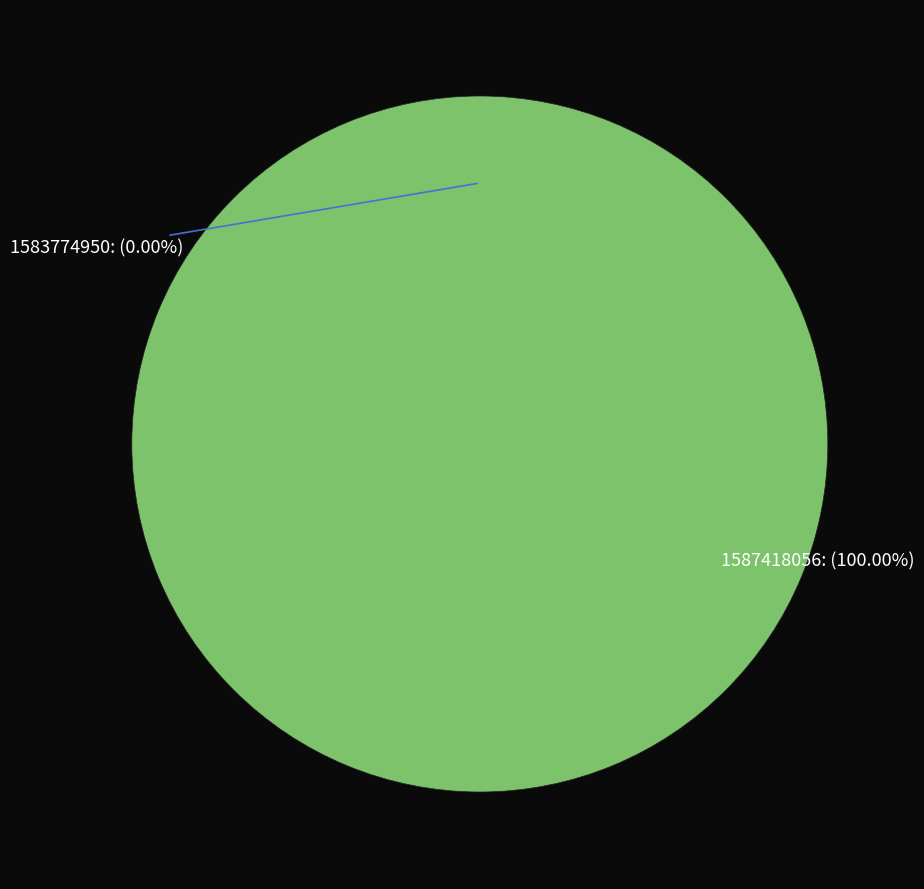

Rank the categories by value from lowest to highest.

1583774950, 1587418056